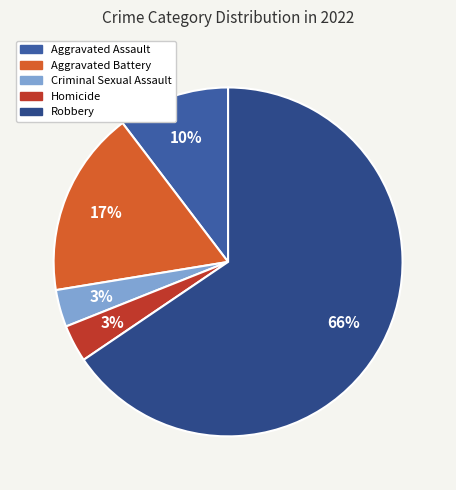

Rank the categories by value from highest to lowest.

Robbery, Aggravated Battery, Aggravated Assault, Criminal Sexual Assault, Homicide